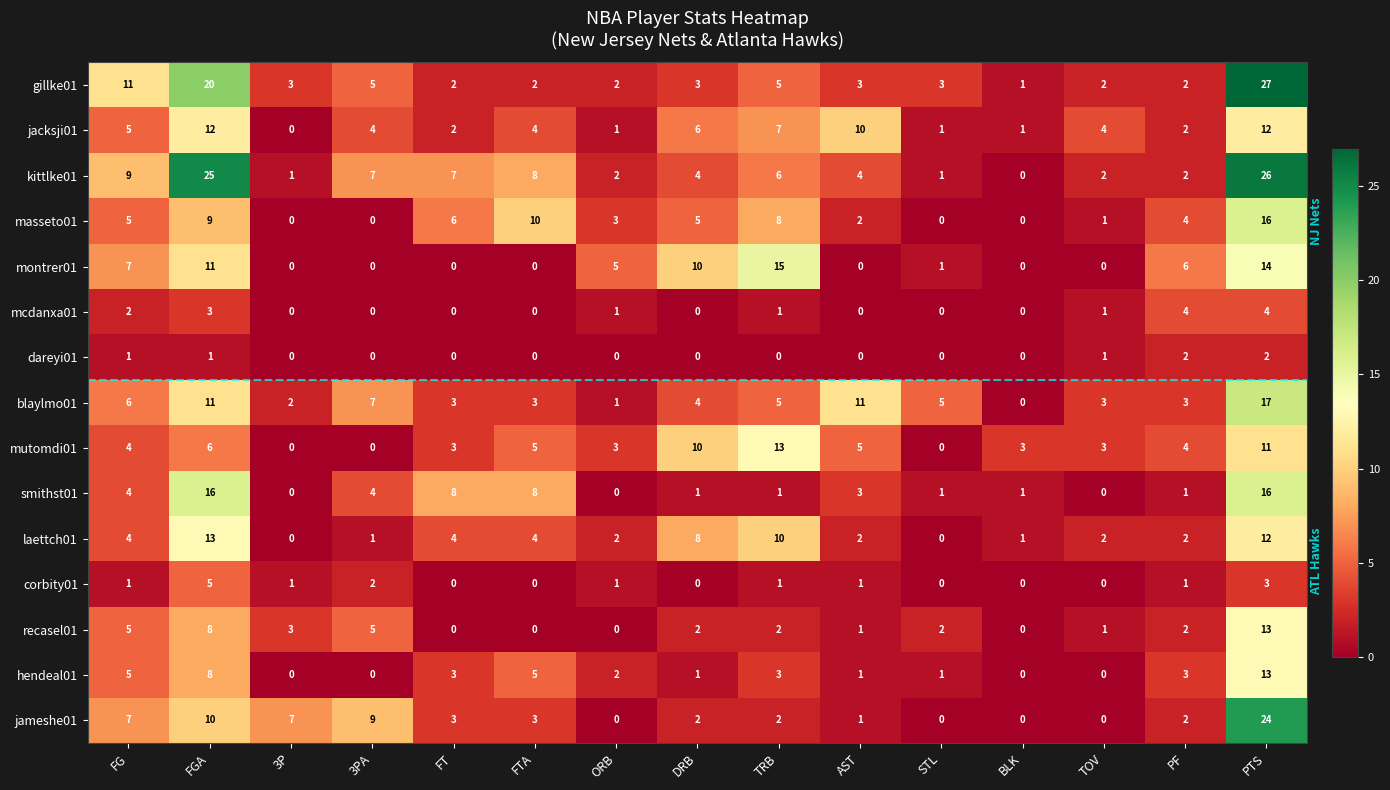

How many distinct data groups are displayed?

15